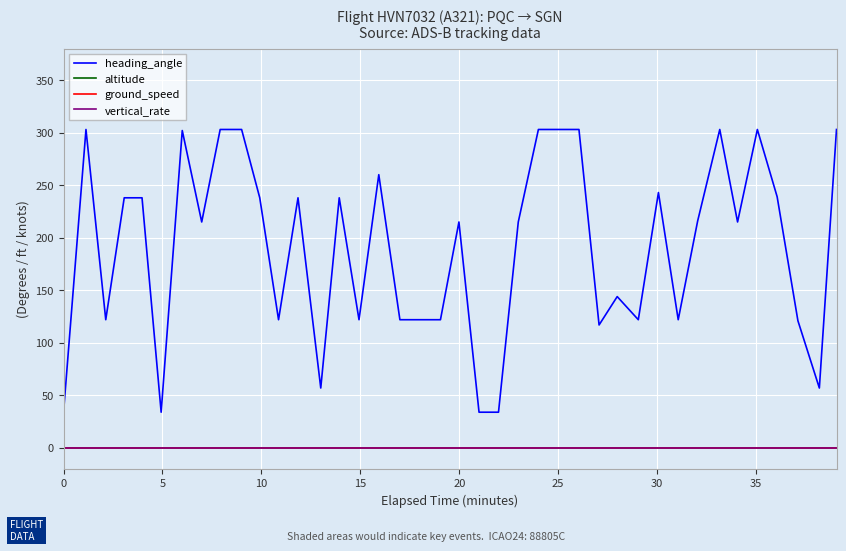

Does the chart display data point markers on the line(s)?

No